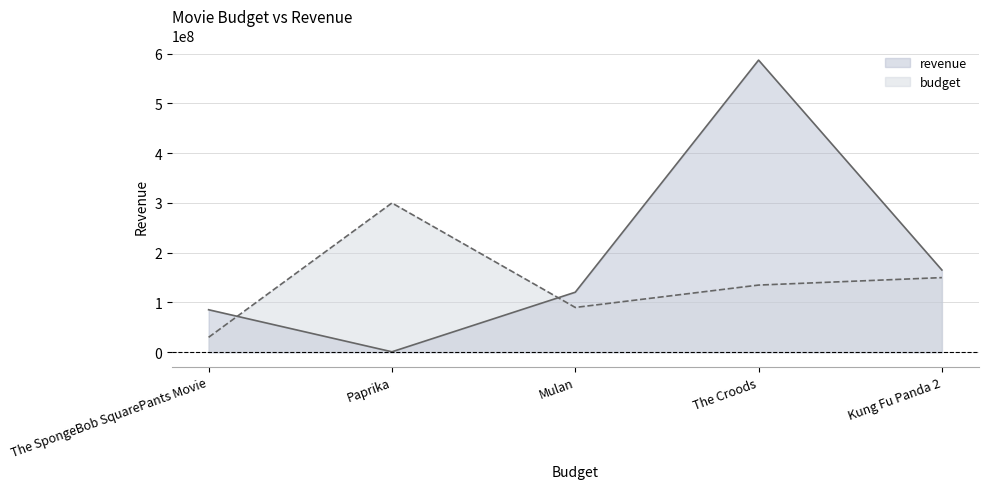

What is the total value across all series at The Croods?

722204668